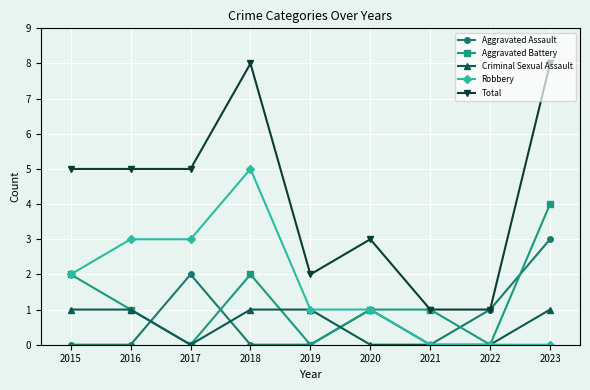

Which series has the largest range (max minus min)?

Total